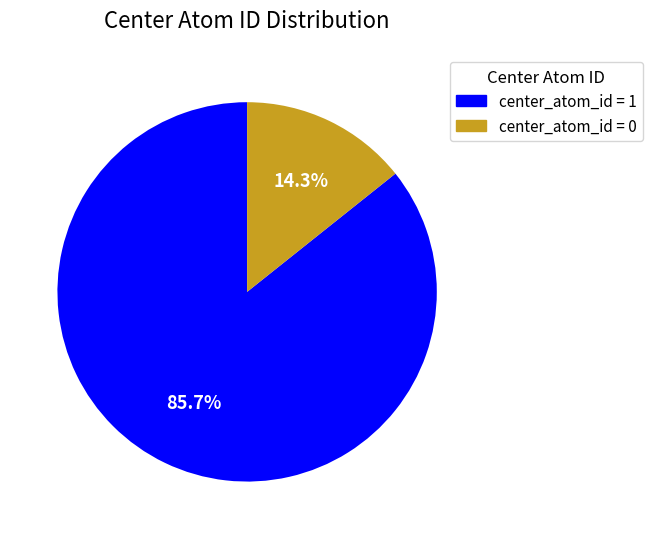

Which has a higher value, center_atom_id = 0 or center_atom_id = 1?

center_atom_id = 1